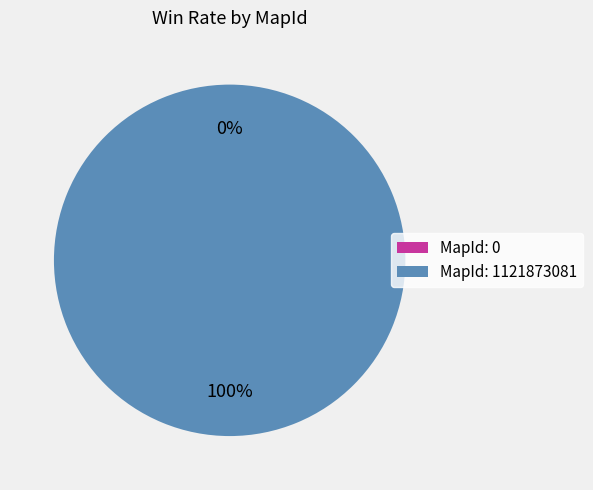

How many slices are in this pie chart?

2